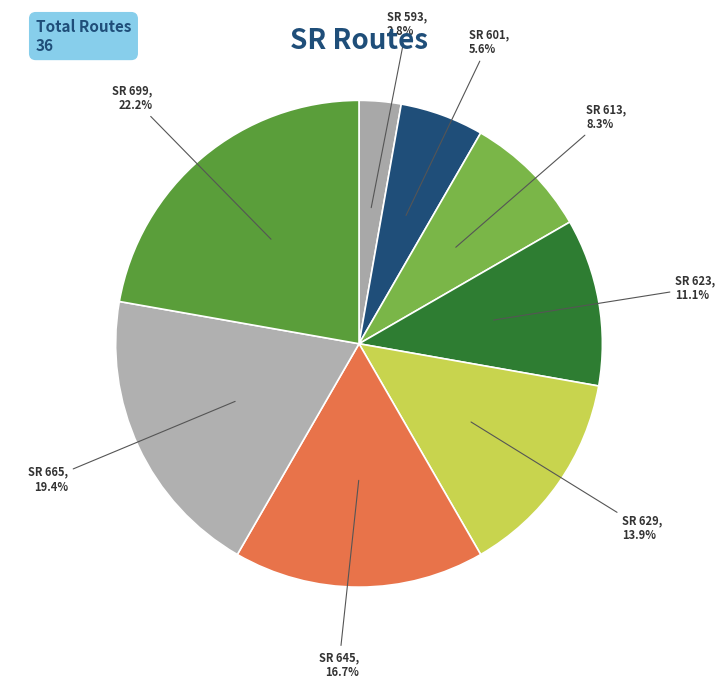

Does any single category account for the majority?

No